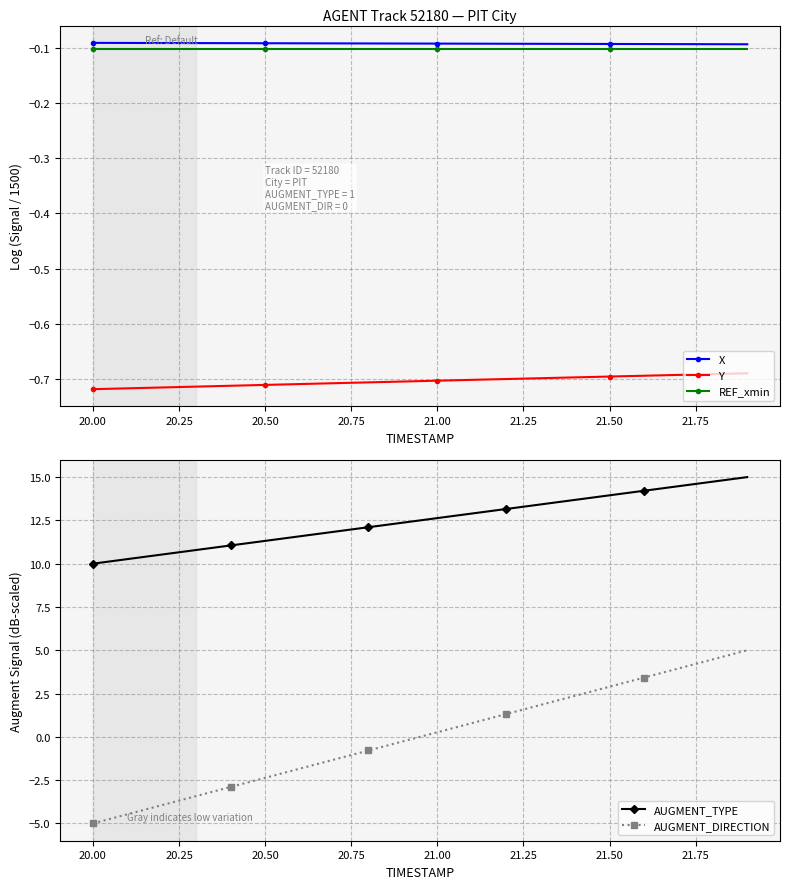

Does the chart have visible grid lines?

Yes